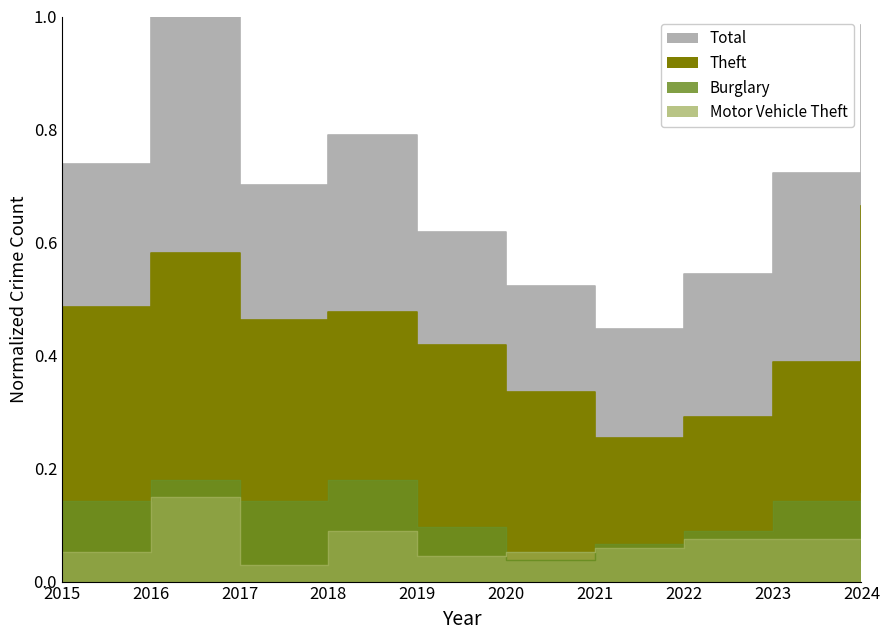

In Burglary, how many points are higher than both neighbors (excluding endpoints)?

3